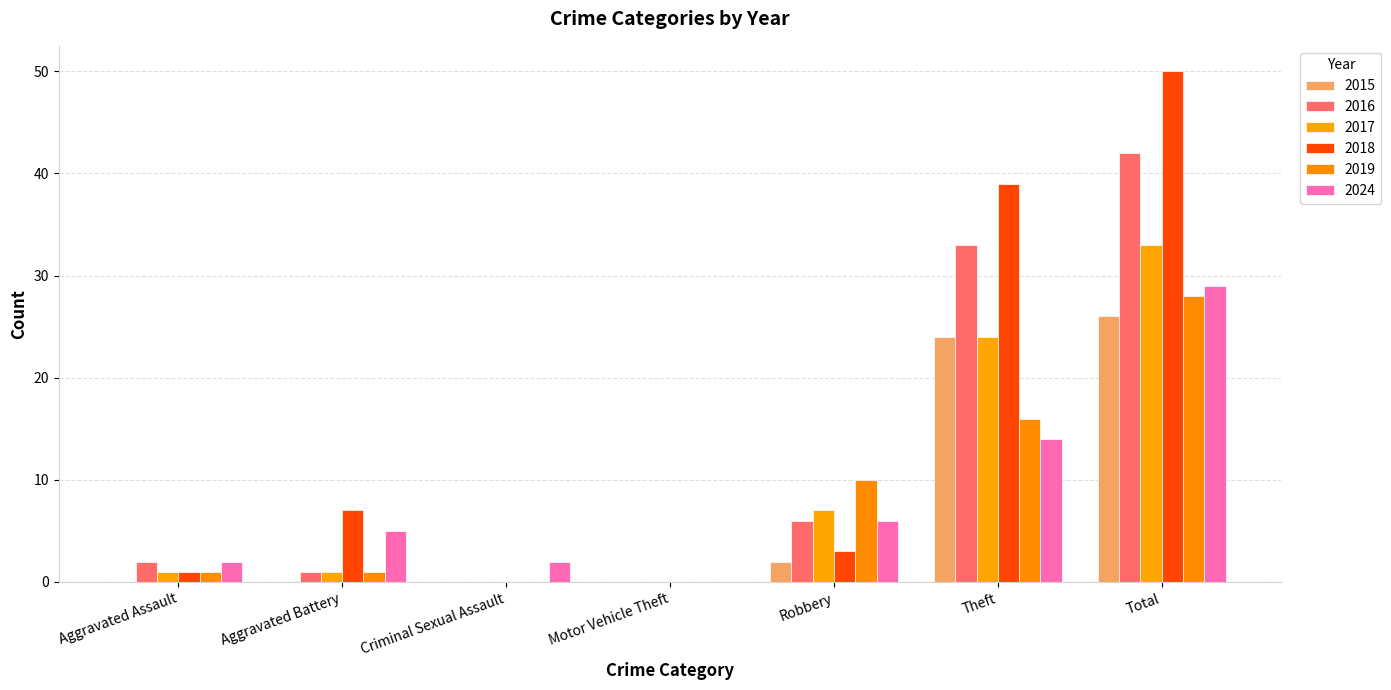

The 2017 series shows 10 at Robbery. True or false?

False